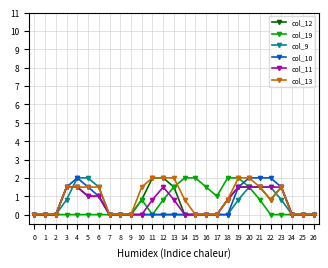

Is this an area chart (filled region under the line)?

No